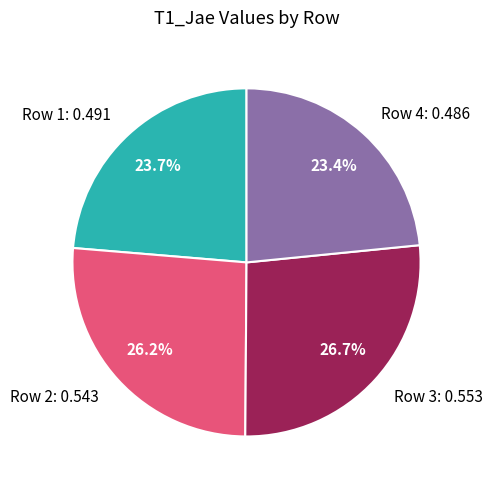

Is it true that Row 4 is 23% of the pie?

True